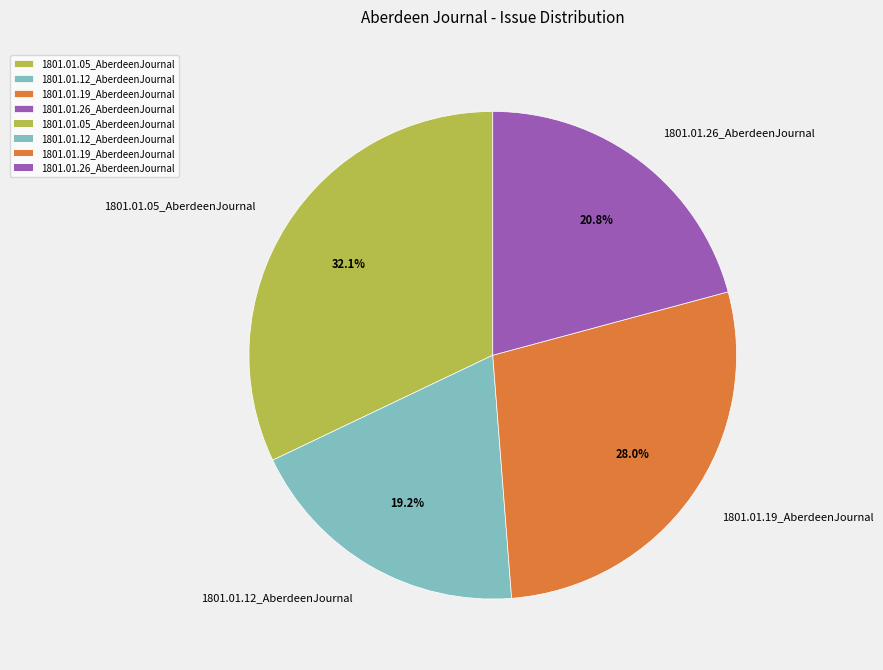

Is there a majority slice in this chart?

No